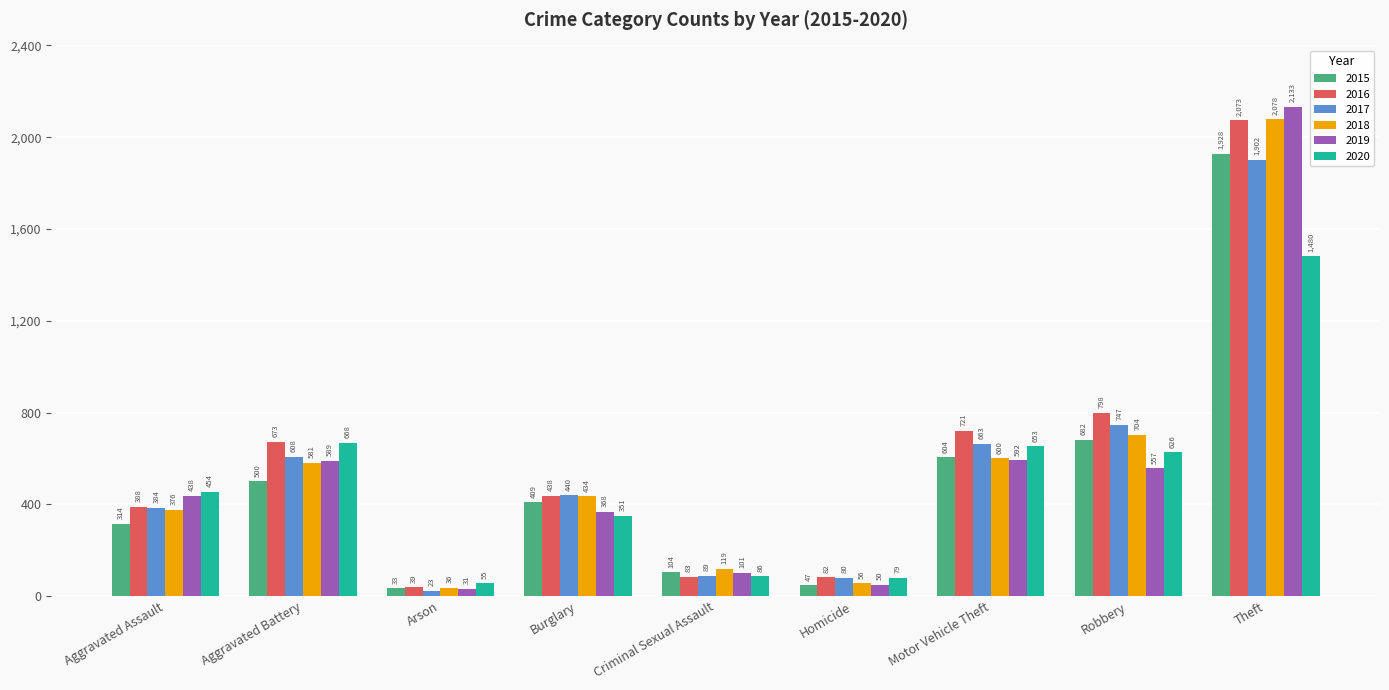

What is the total value across all series at Criminal Sexual Assault?

582